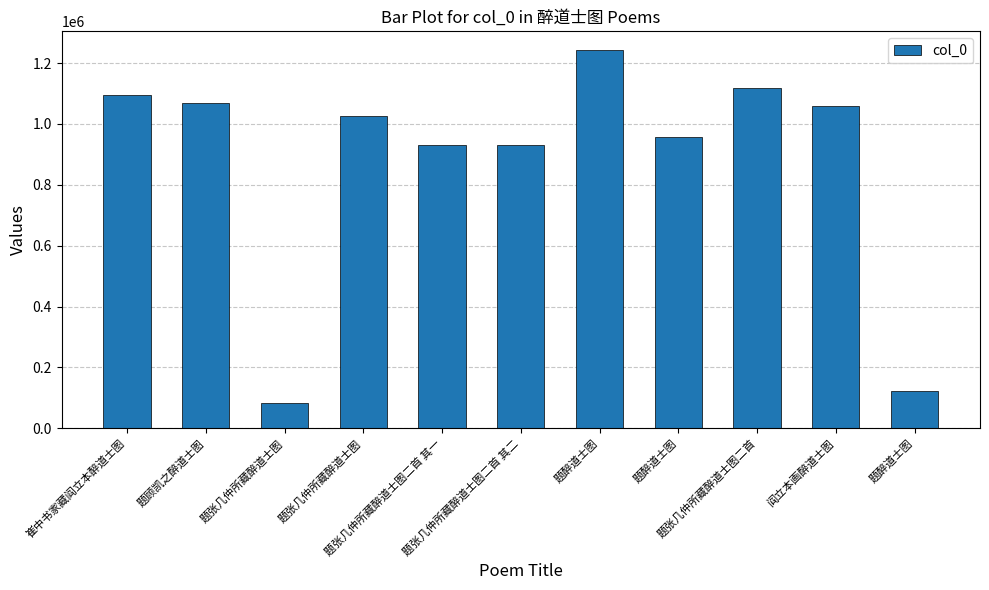

How many values are below 1025307?

5